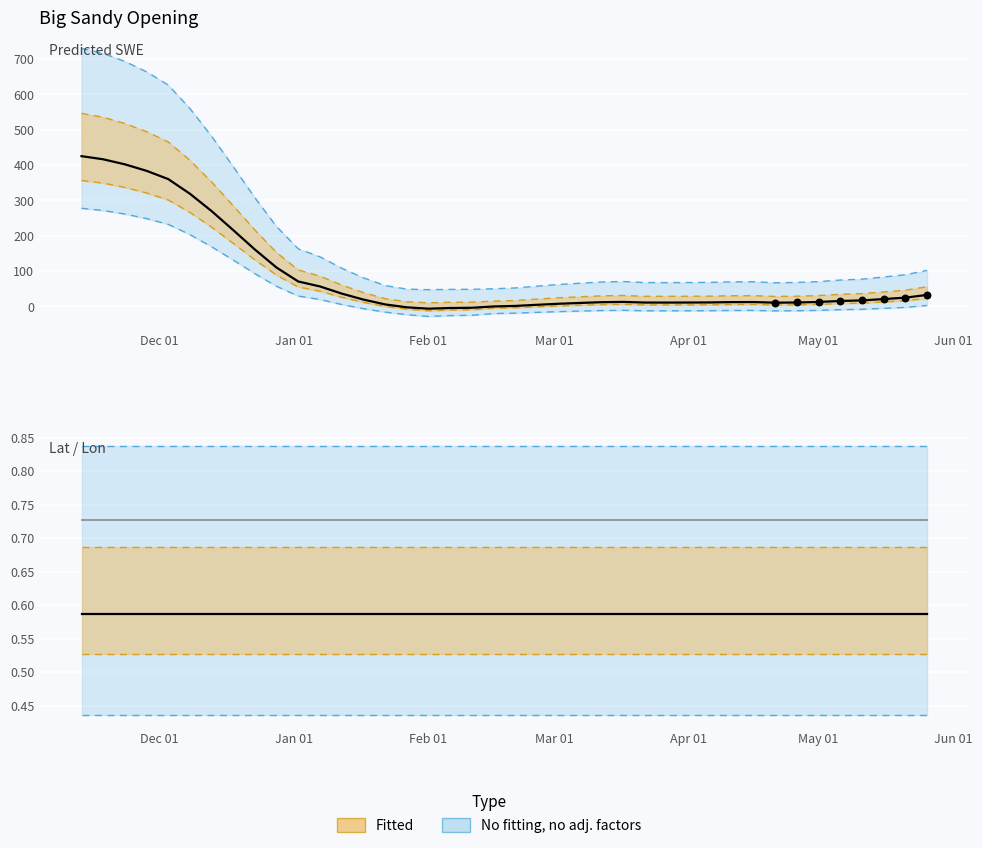

Which series contains the highest Y value?

Predicted_SWE